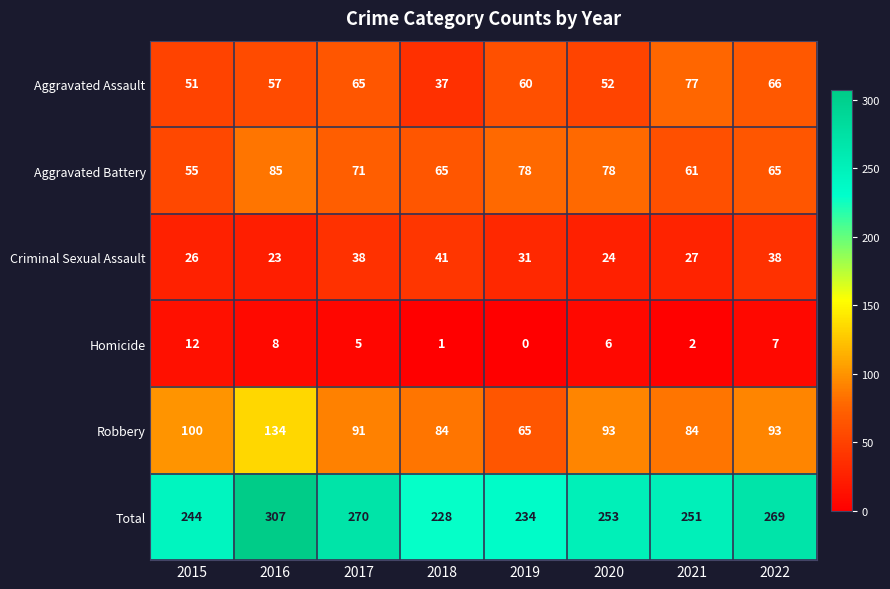

Which series has the widest spread of values?

Total